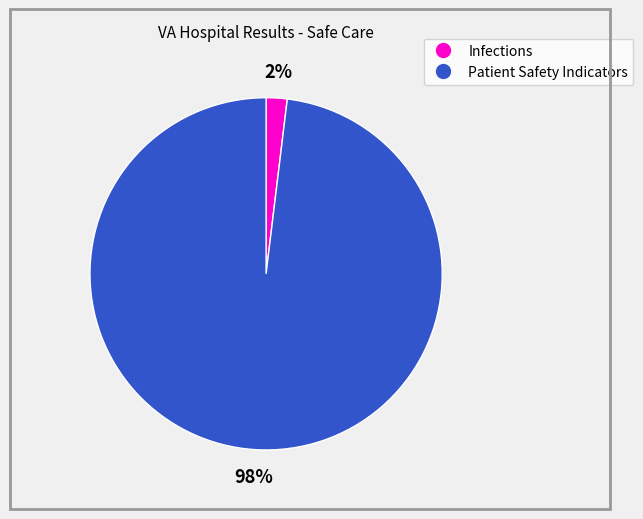

Is there a majority slice in this chart?

Yes